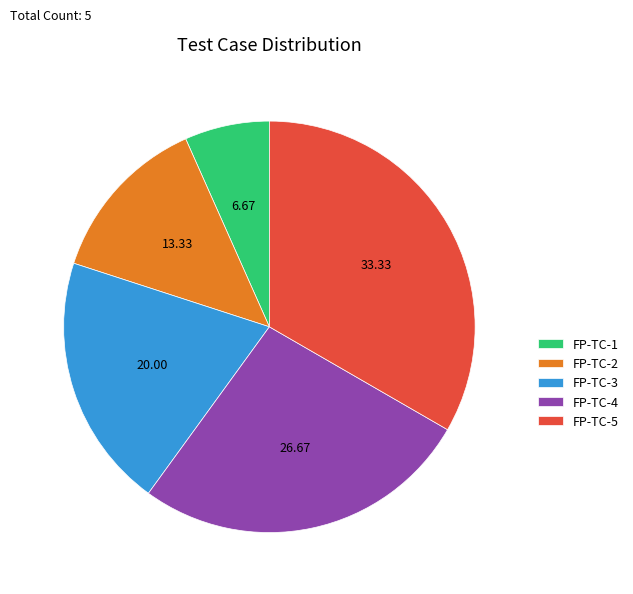

How many segments does this pie chart have?

5